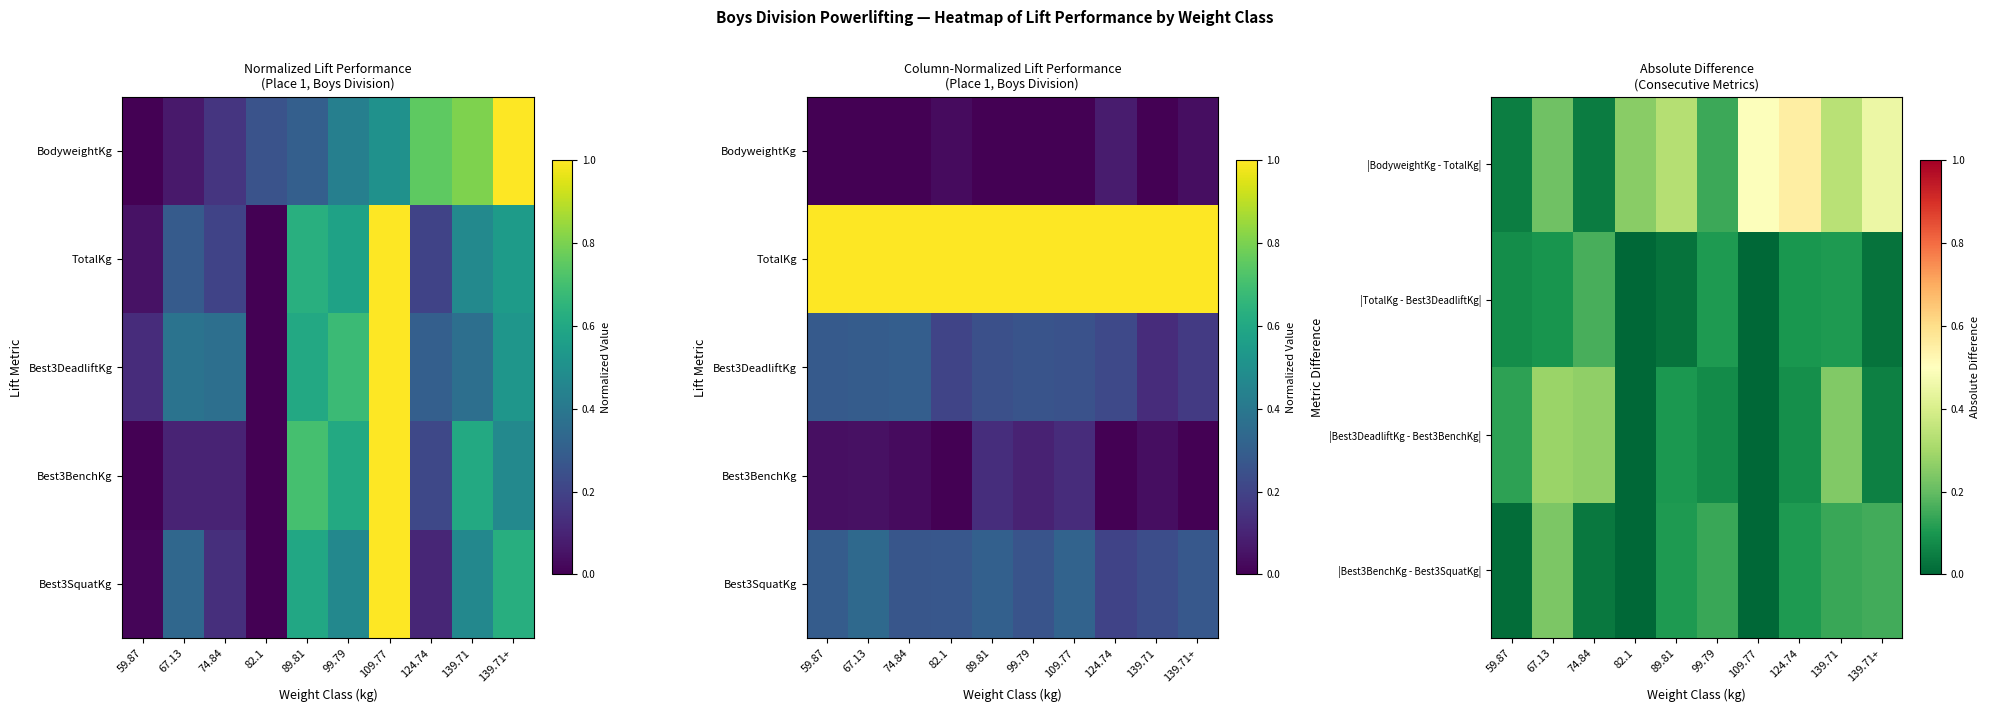

At how many categories does at least one series exceed 0?

10